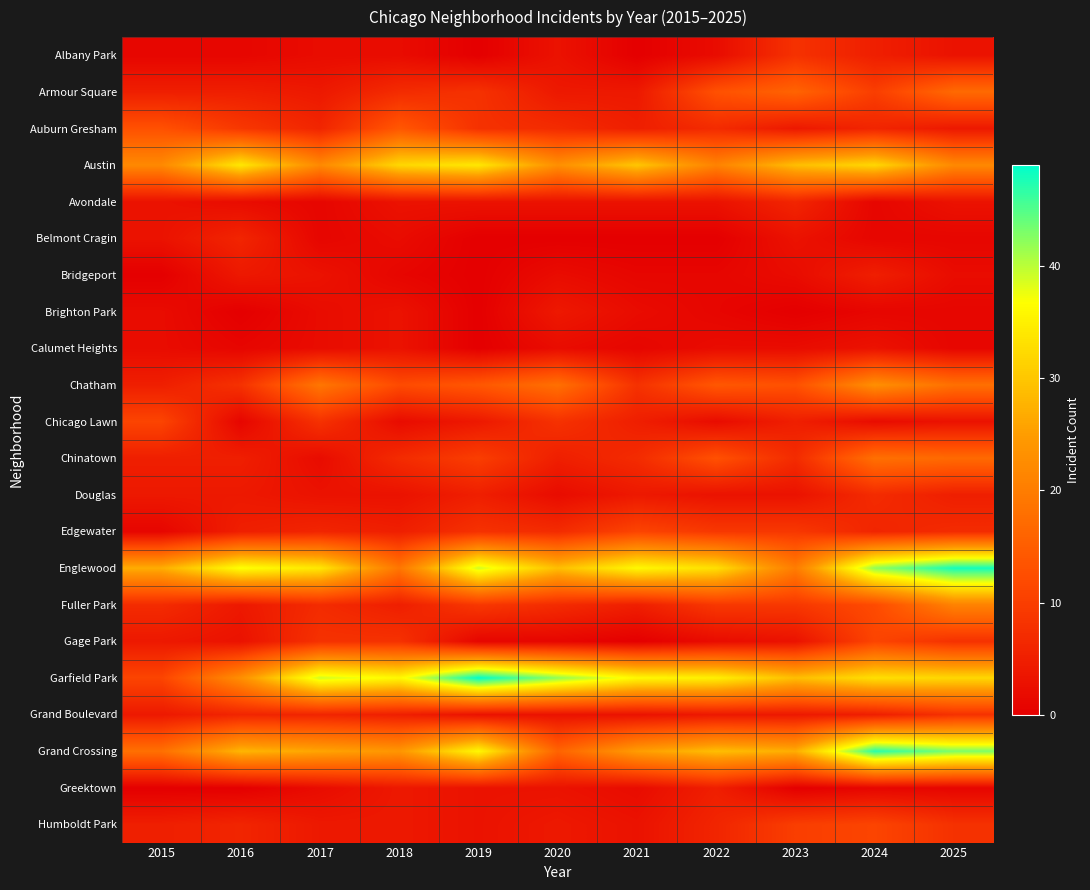

Which category has the highest value across all series?

2019